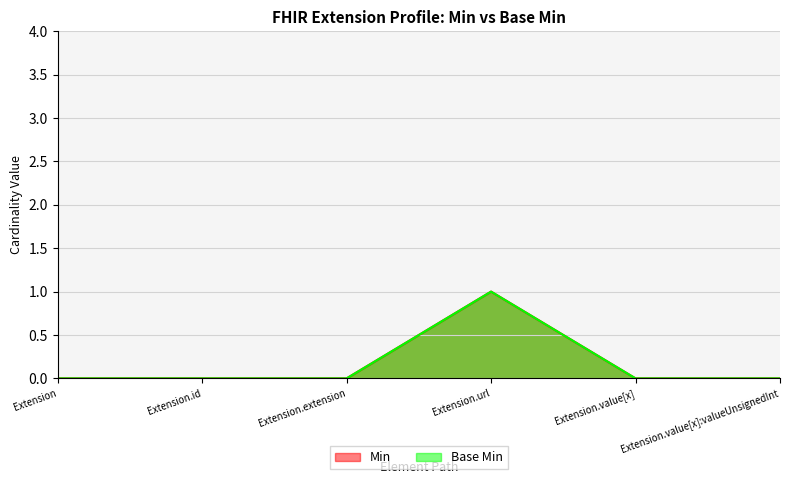

Which series has the largest range (max minus min)?

Min